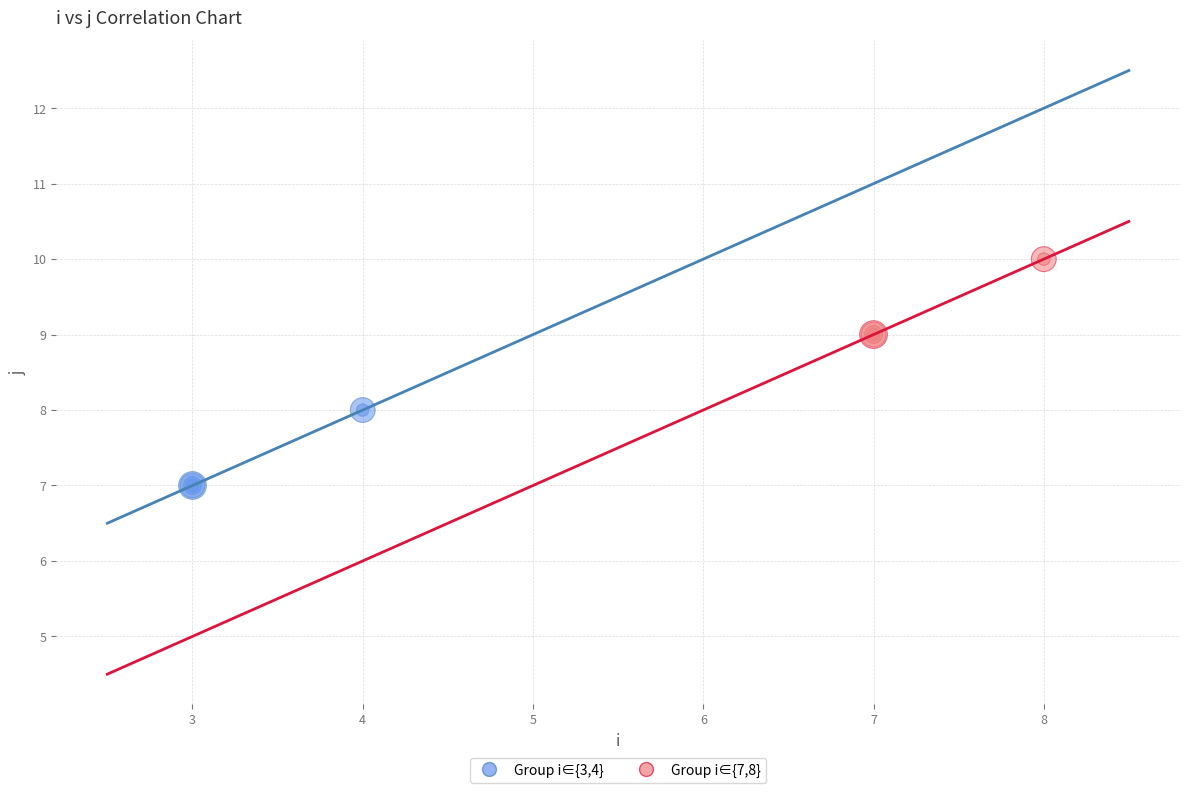

Which series reaches the minimum Y coordinate?

Group i∈{3,4}